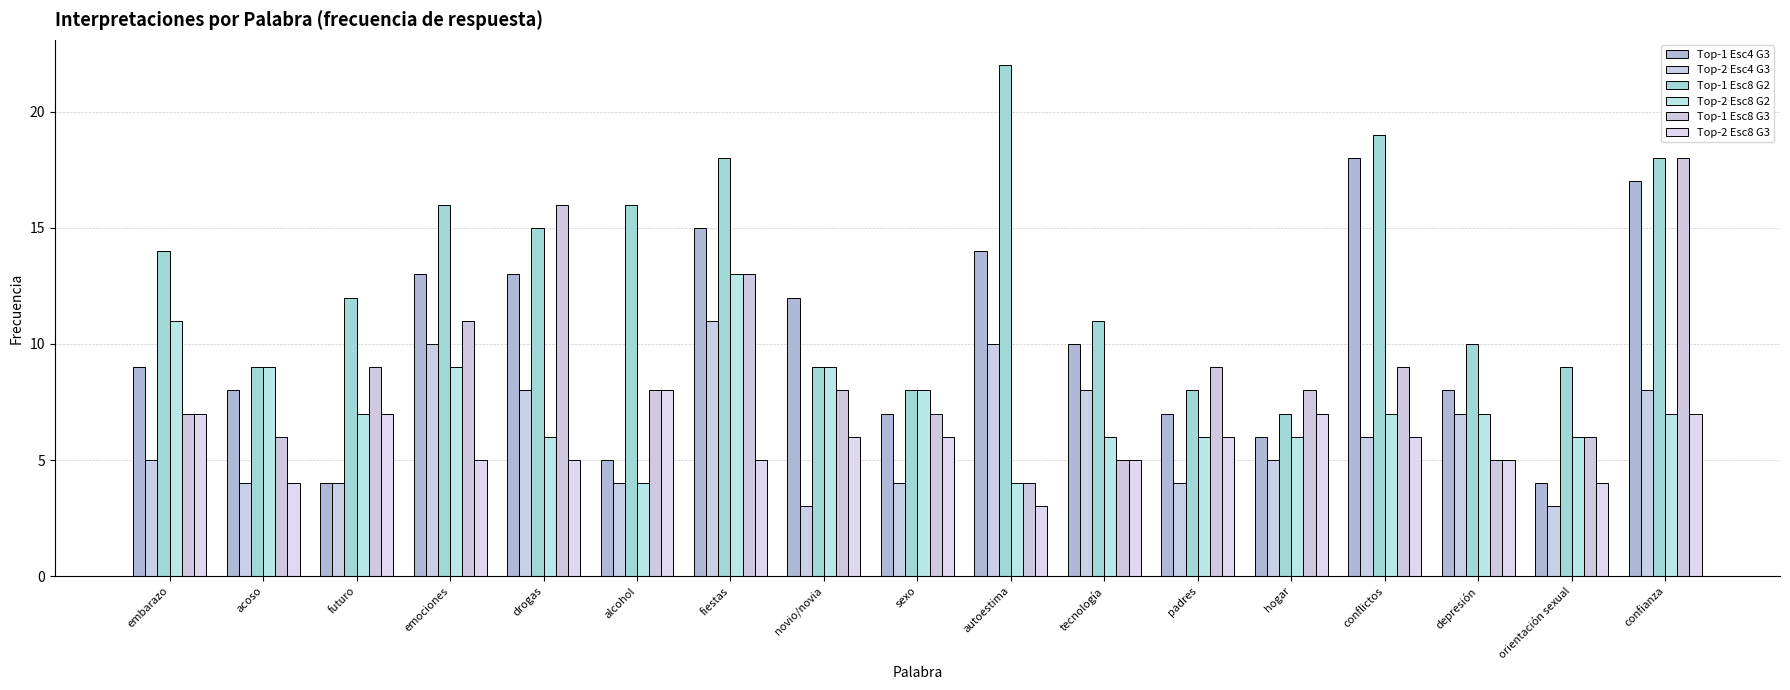

What value does the Top-1 Esc4 G3 series have at orientación sexual?

4